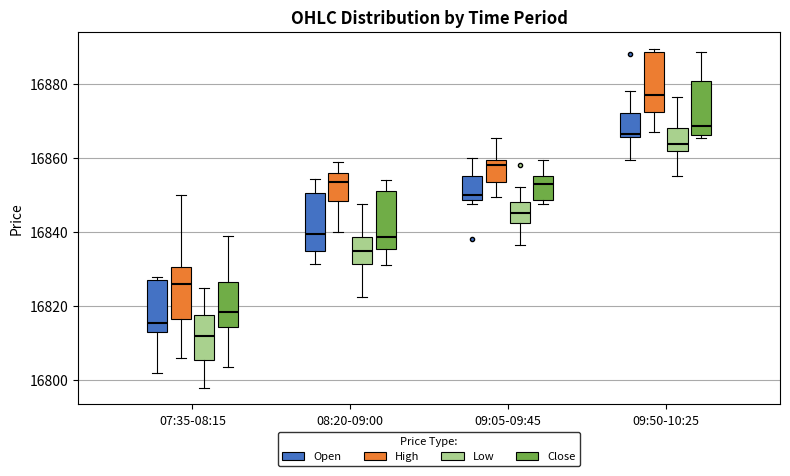

Which box's median line is the lowest?

07:35-08:15 (Low)